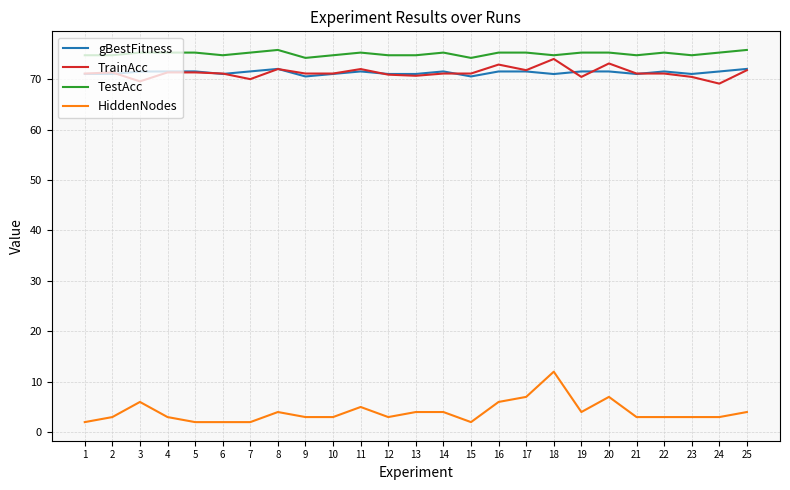

What is the average value of the TrainAcc series?

71.3